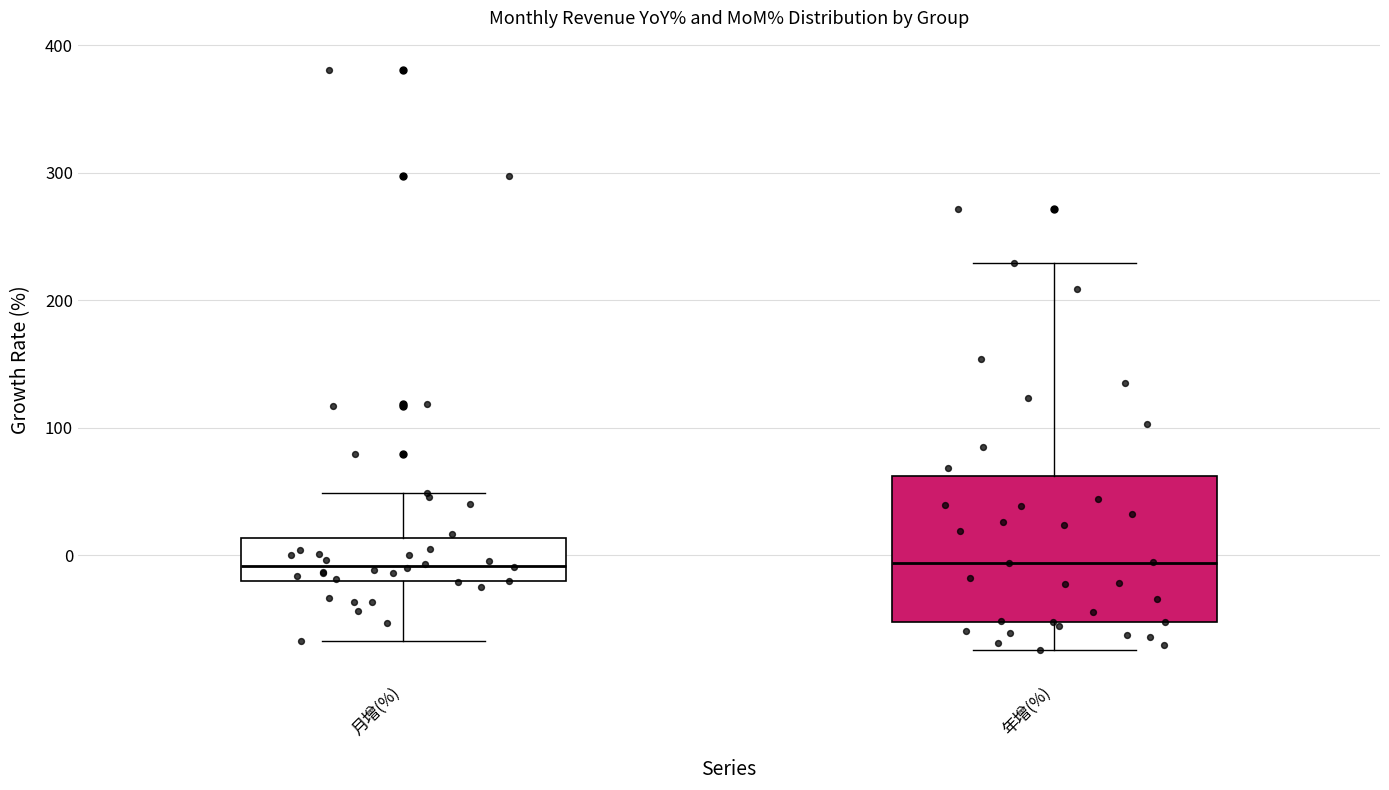

Reading left to right, read every box against the y-axis: the position of its median line, the range the box covers, and the ends of its whiskers. The values are not printed on the chart, so give them approximately, as read against the axis.

月增(%): median -10, box -20 to 10, whiskers -70 to 50
年增(%): median -10, box -50 to 60, whiskers -70 to 230